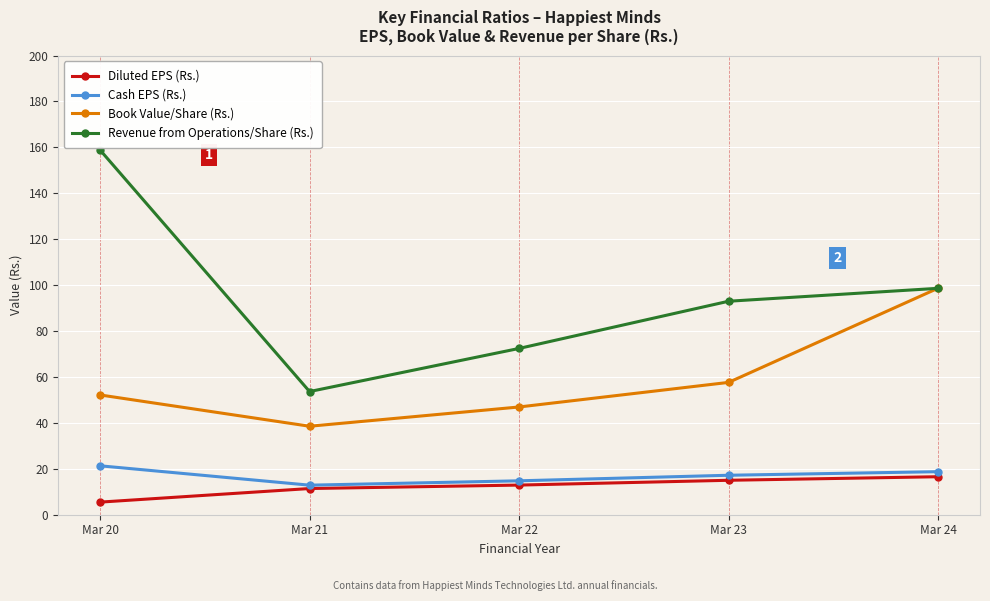

The value of Cash EPS (Rs.) at Mar 22 is 14.8. True or false?

True